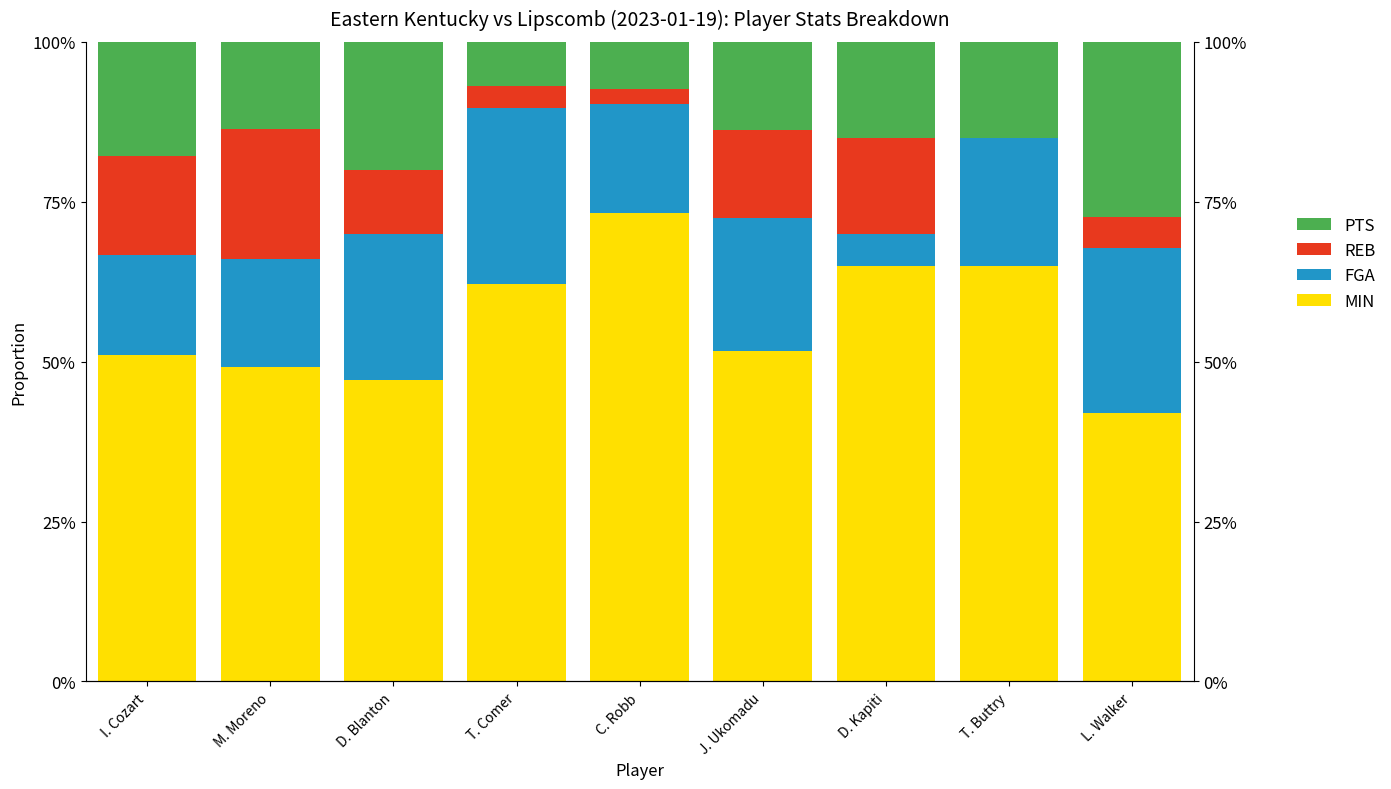

List the labels in order of FGA value, largest first.

T. Comer, L. Walker, D. Blanton, J. Ukomadu, T. Buttry, C. Robb, M. Moreno, I. Cozart, D. Kapiti